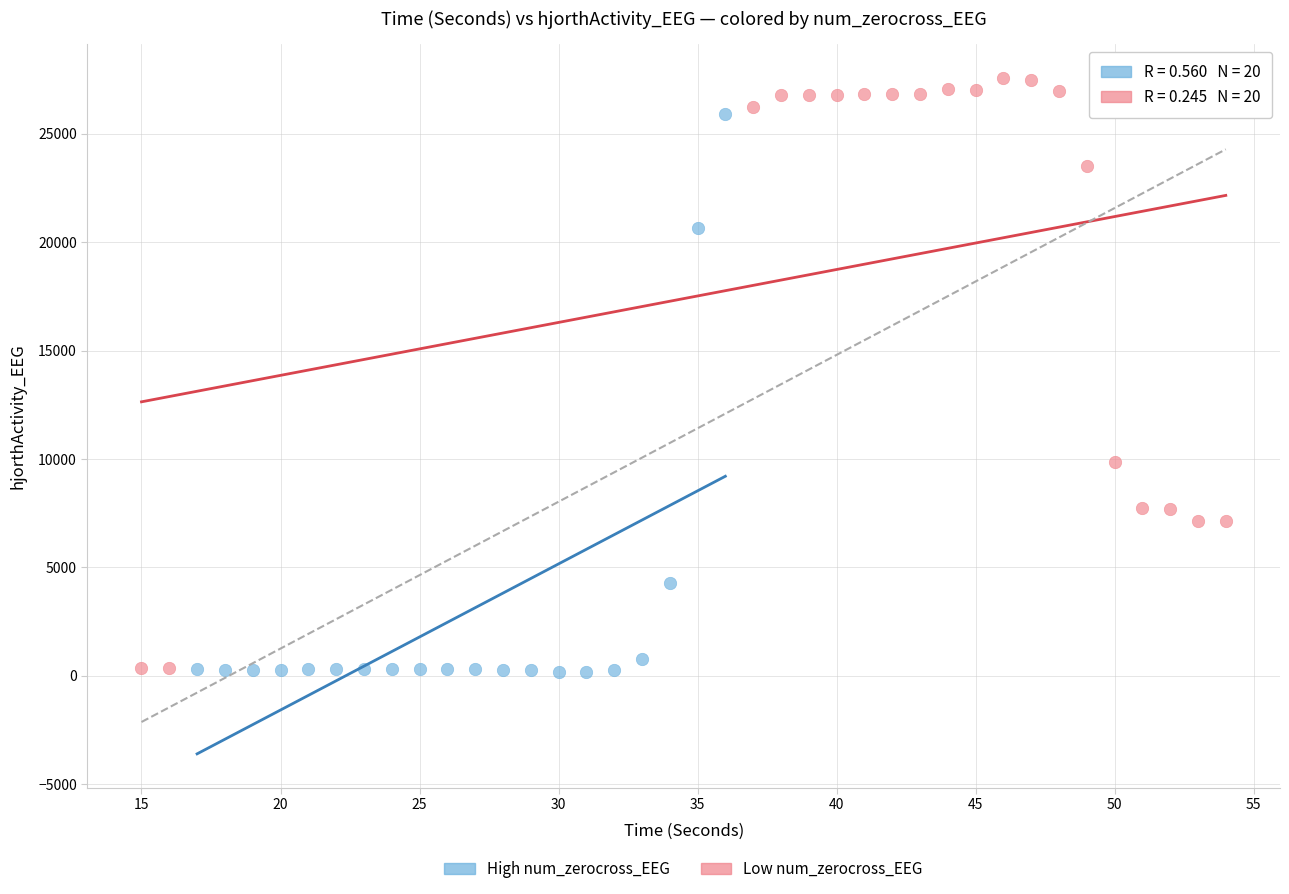

Which series reaches the maximum Y coordinate?

Low num_zerocross_EEG